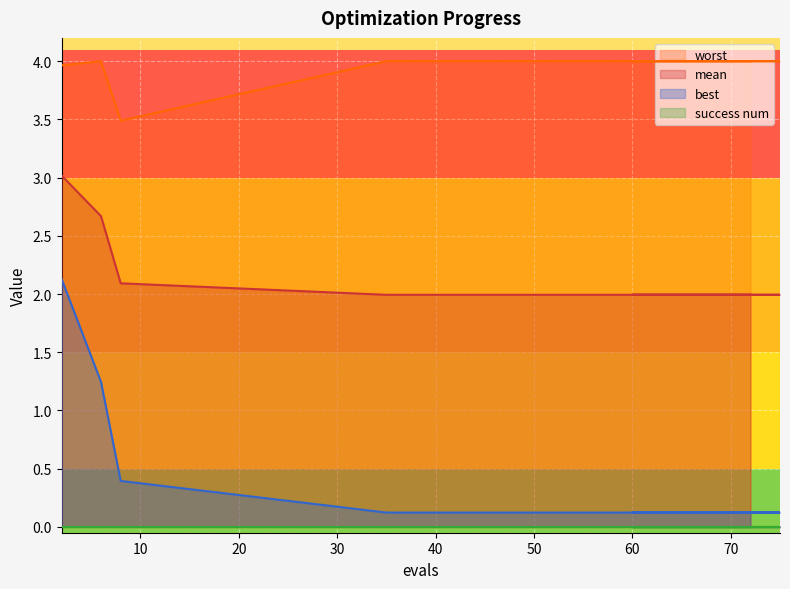

What is the lowest value of the mean series?

2.0